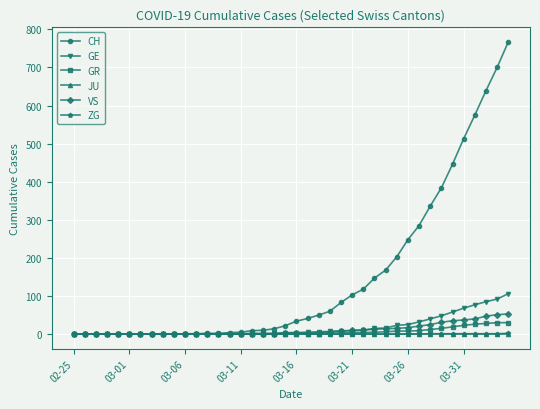

Which series has the largest total across all categories?

CH